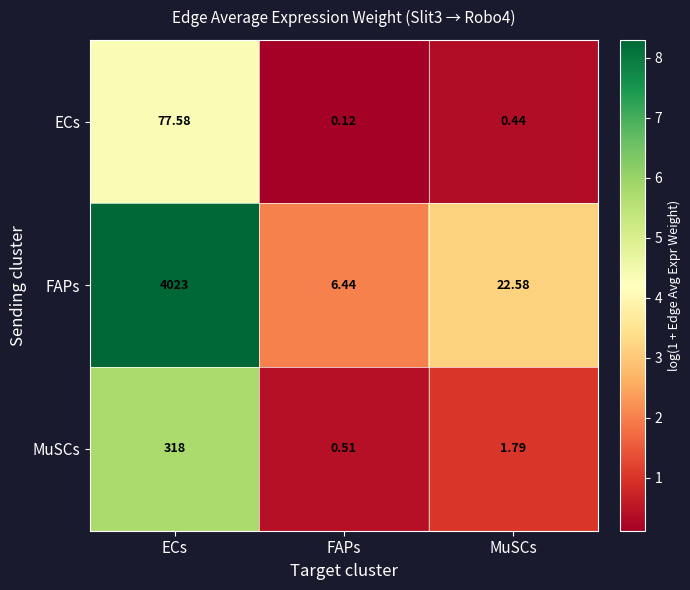

Which category has the highest value across all series?

ECs